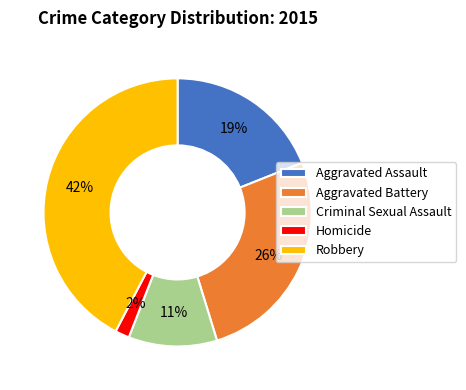

To the nearest percent, what is the difference between the Criminal Sexual Assault and Aggravated Assault slice percentages?

8%